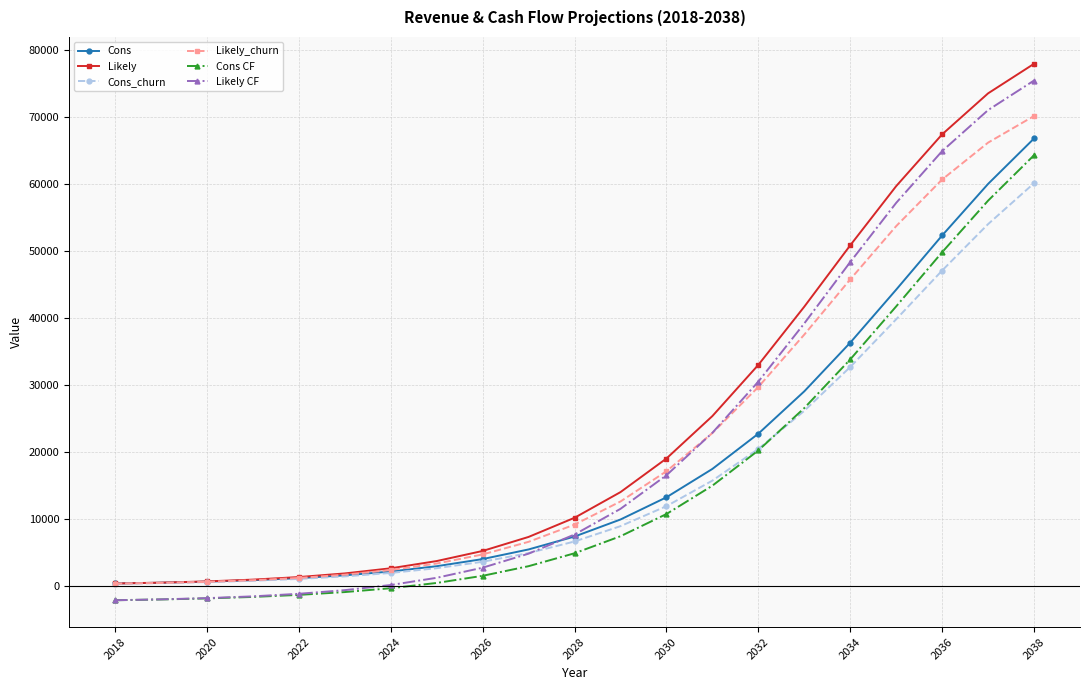

What is the greatest value displayed?

77968.8